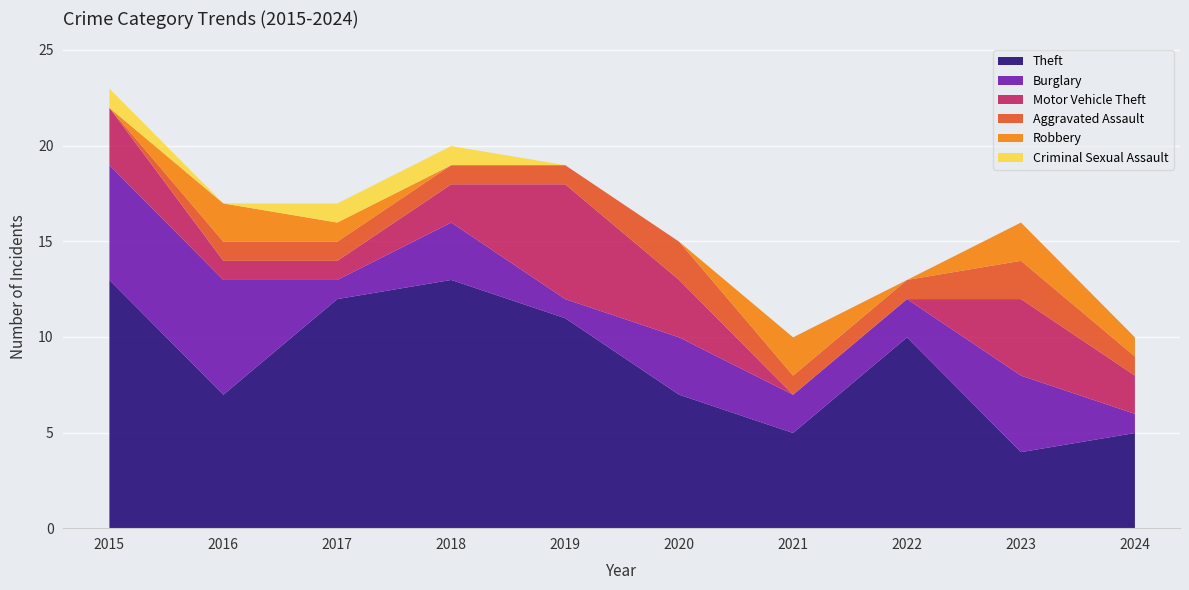

At which category does the chart reach its peak across all series?

2015